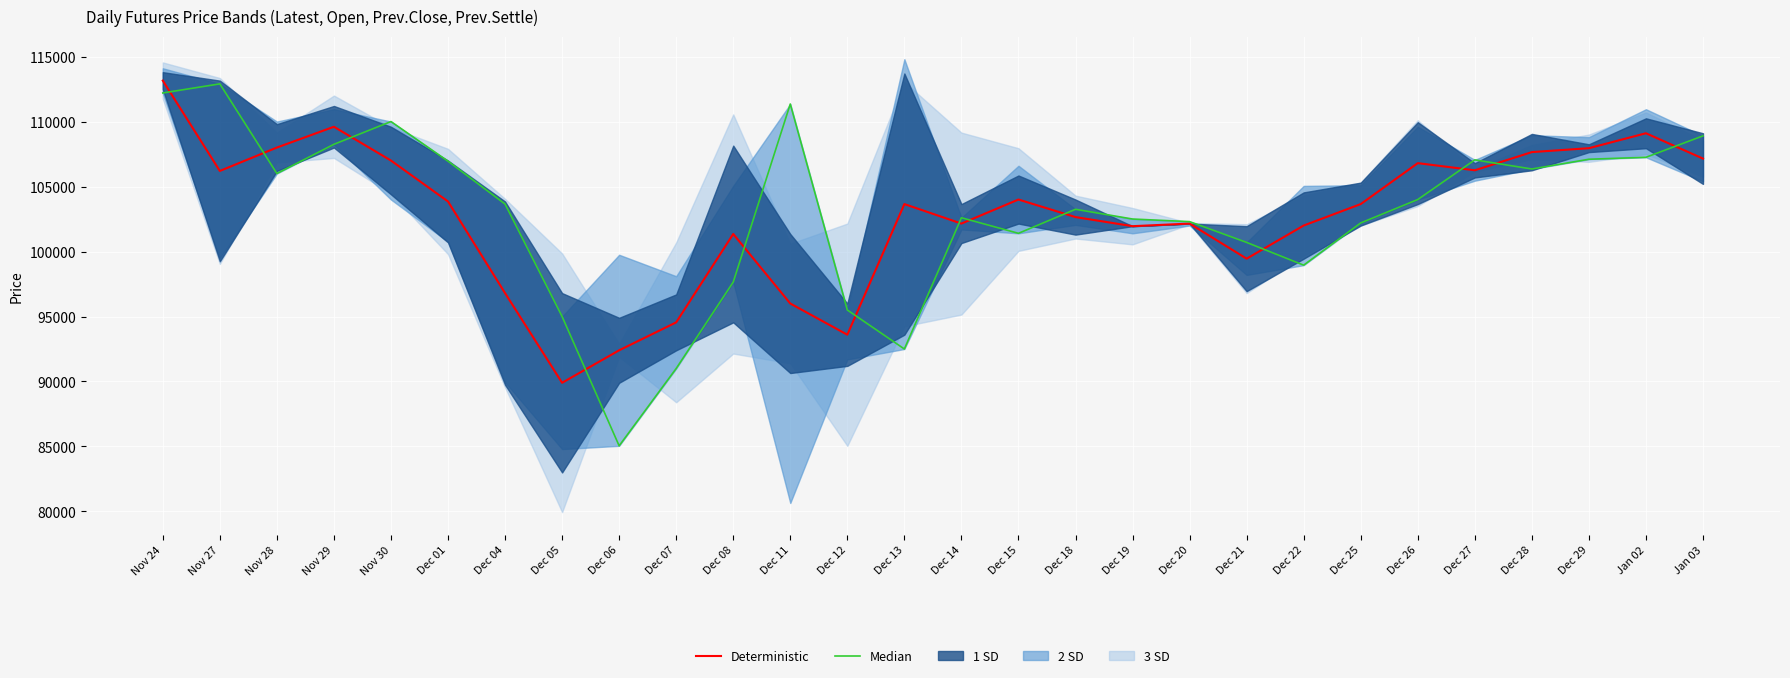

What is the value of the Open (Median) point at the 21st from the left?

98950